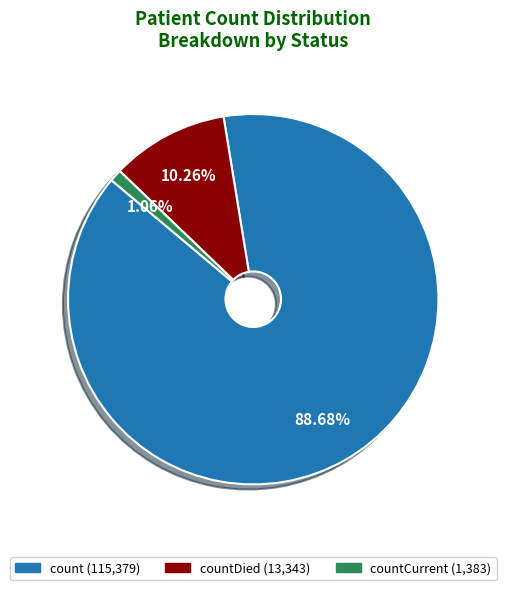

How many segments does this pie chart have?

3